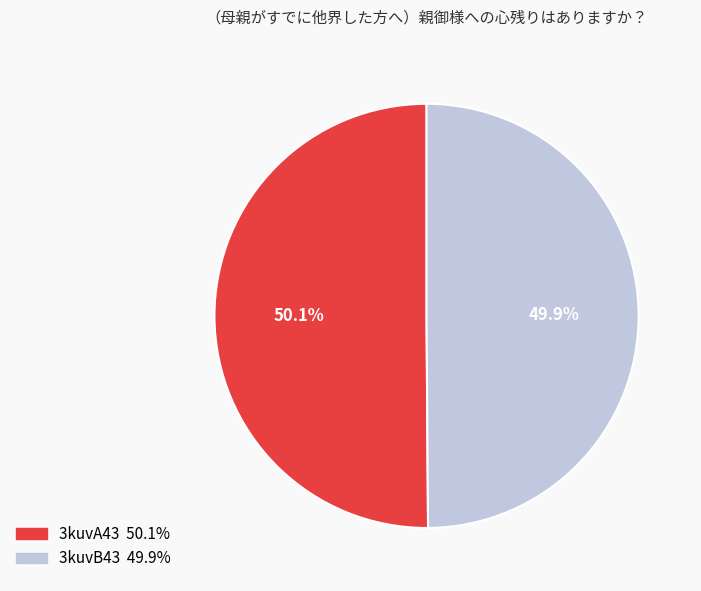

How many segments does this pie chart have?

2